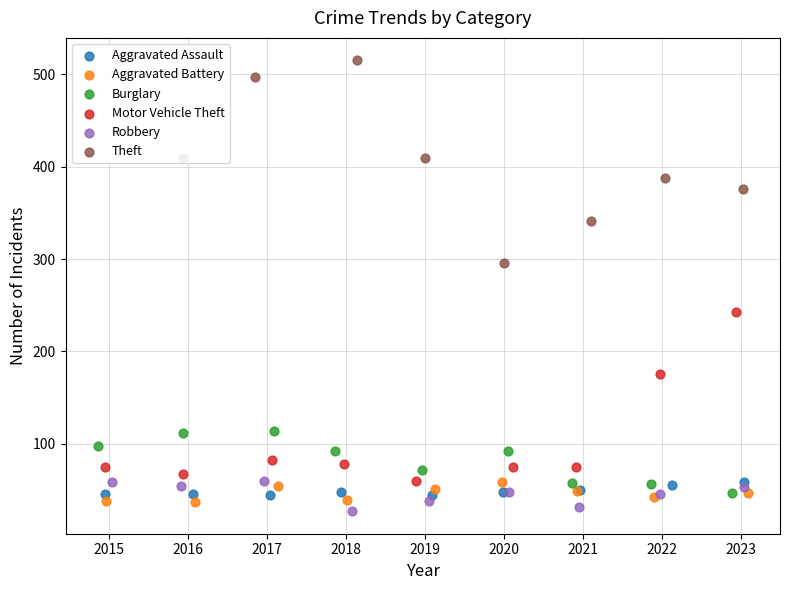

At which category is the sum across all series the highest?

2017